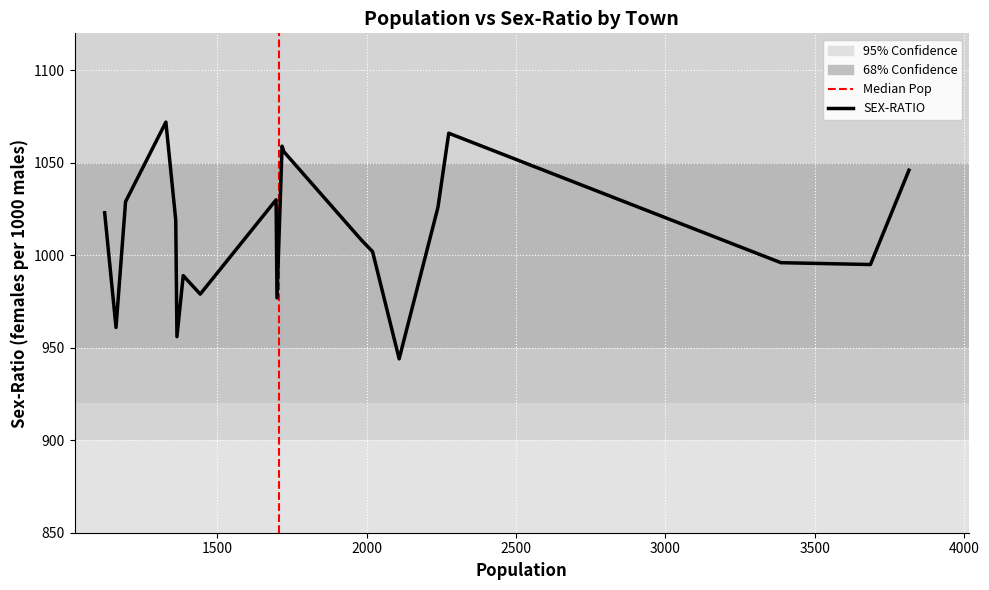

What is the maximum value shown in the chart?

1072